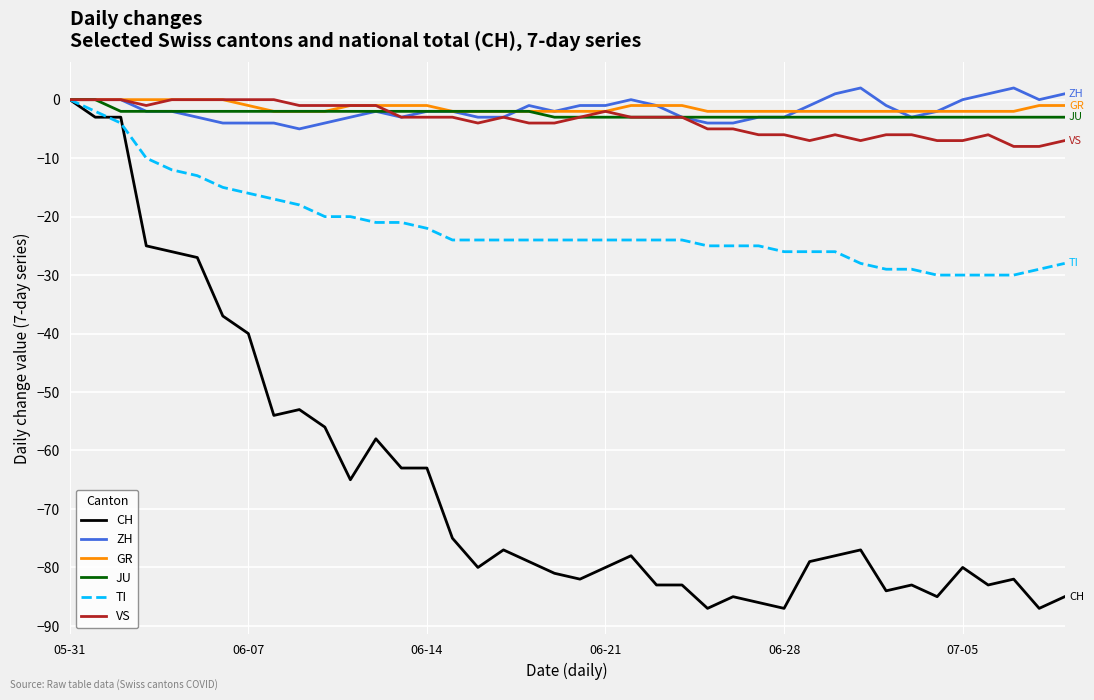

What is the average value of the GR series?

-1